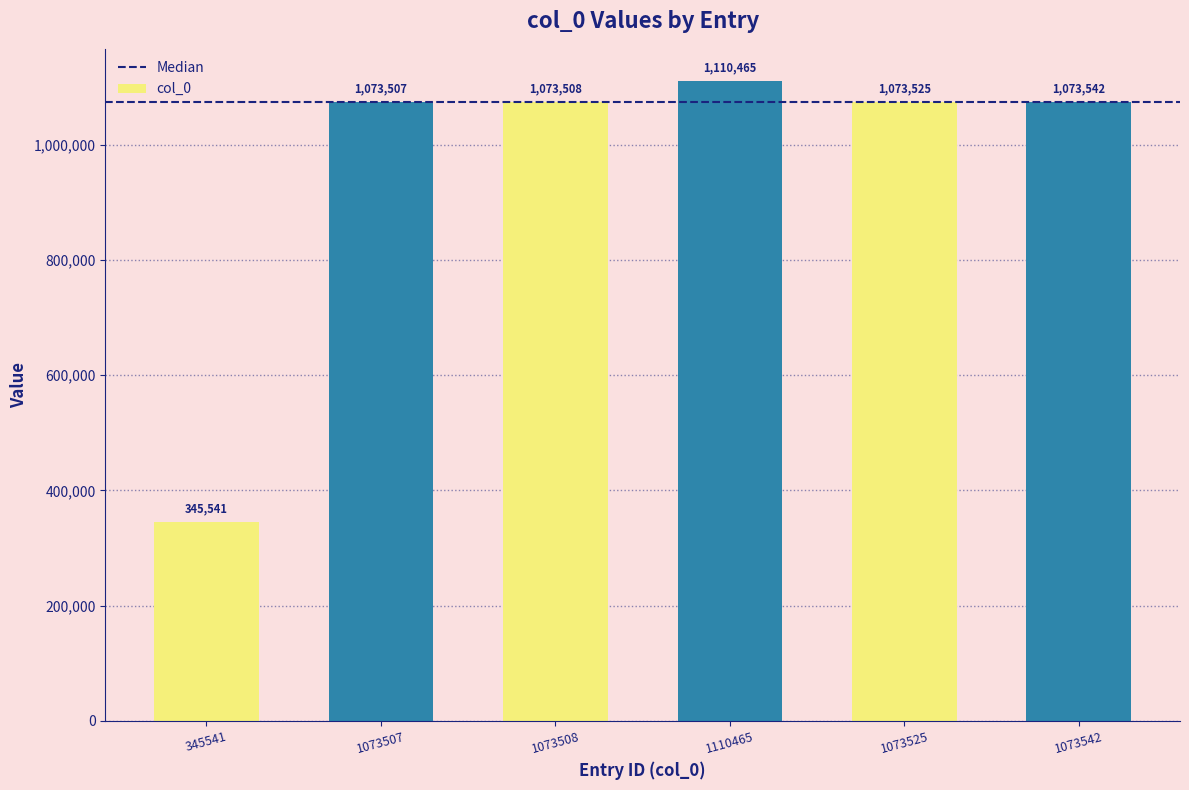

Between 1073542 and 1073525, which is larger?

1073542